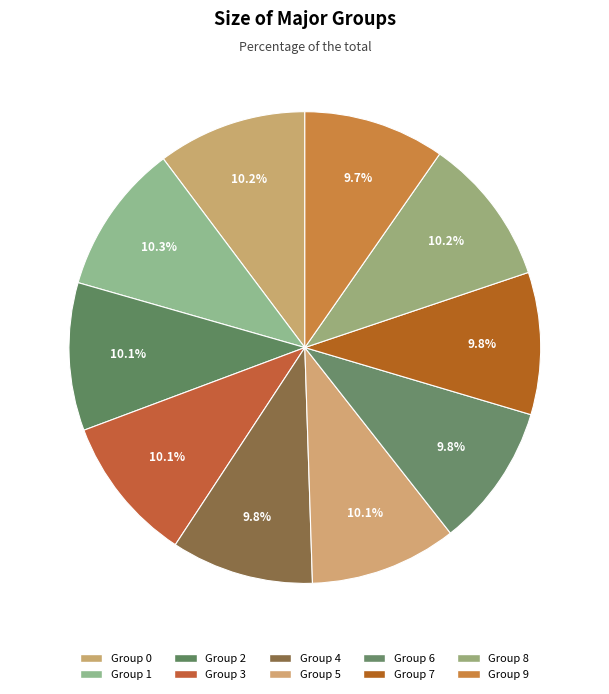

How many slices are in this pie chart?

10